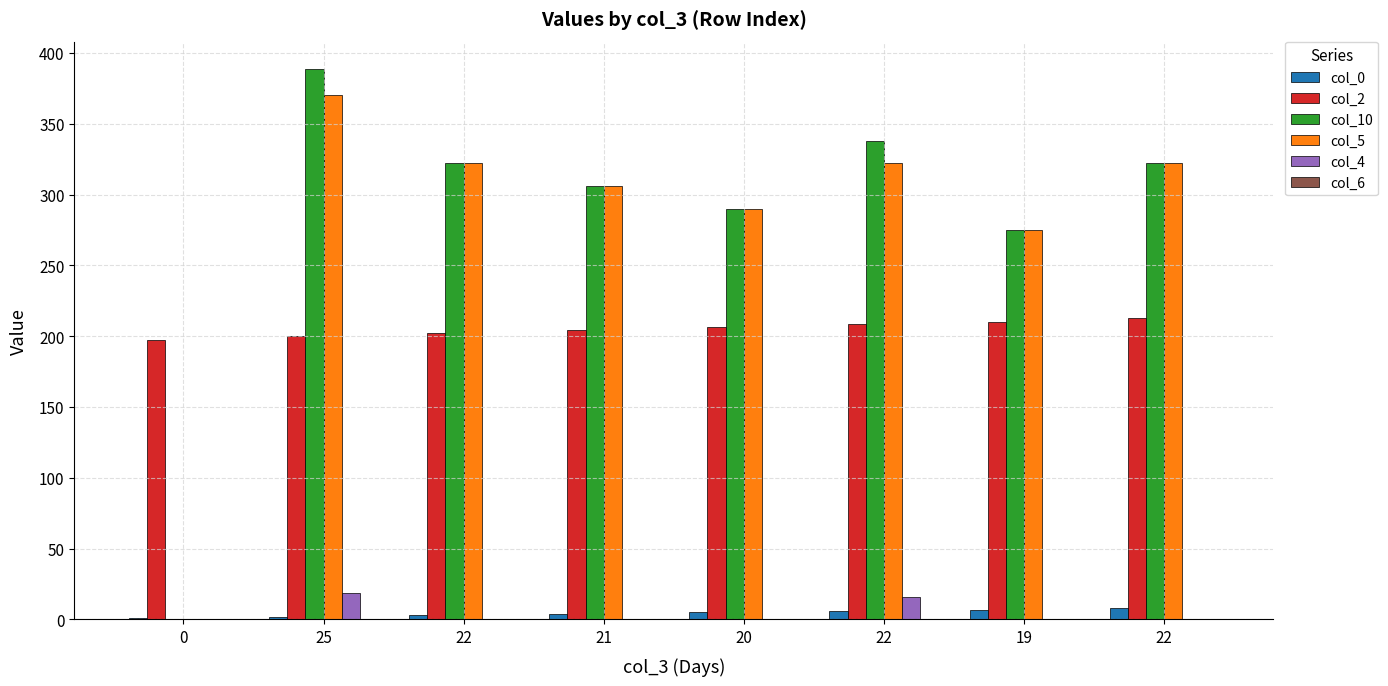

What is the value of the col_0 bar at the 3rd from the left?

3.0